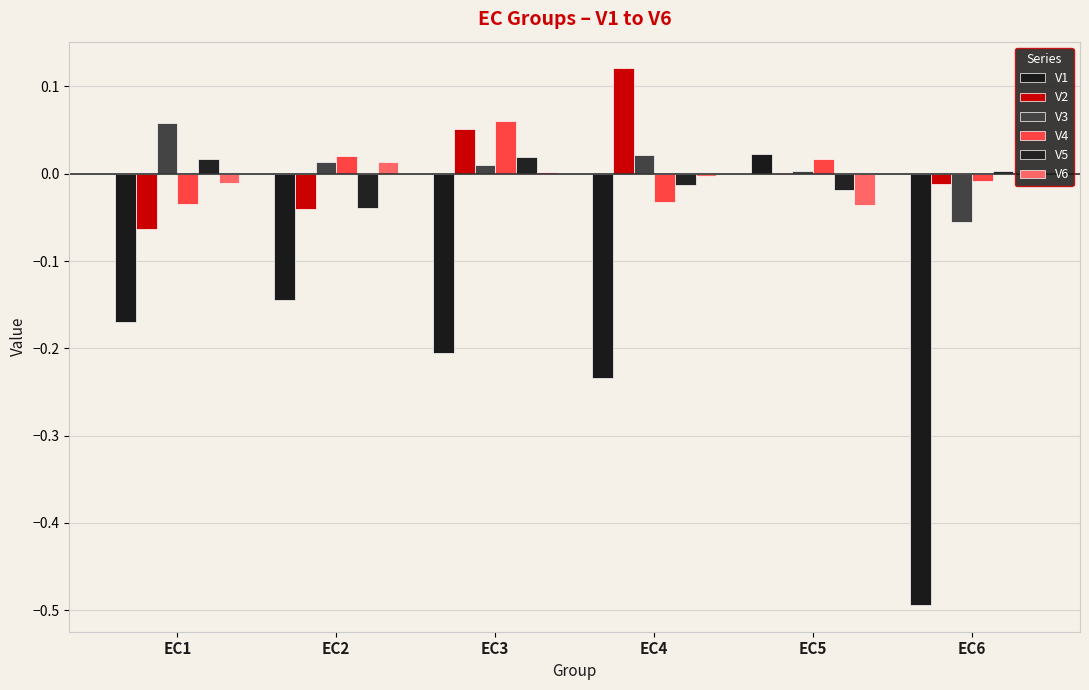

At how many categories does at least one series exceed 0?

6